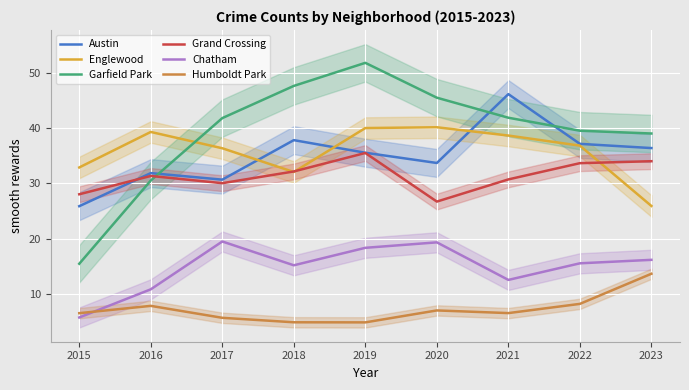

What is the value of the Grand Crossing point at the 4th from the left?

32.1